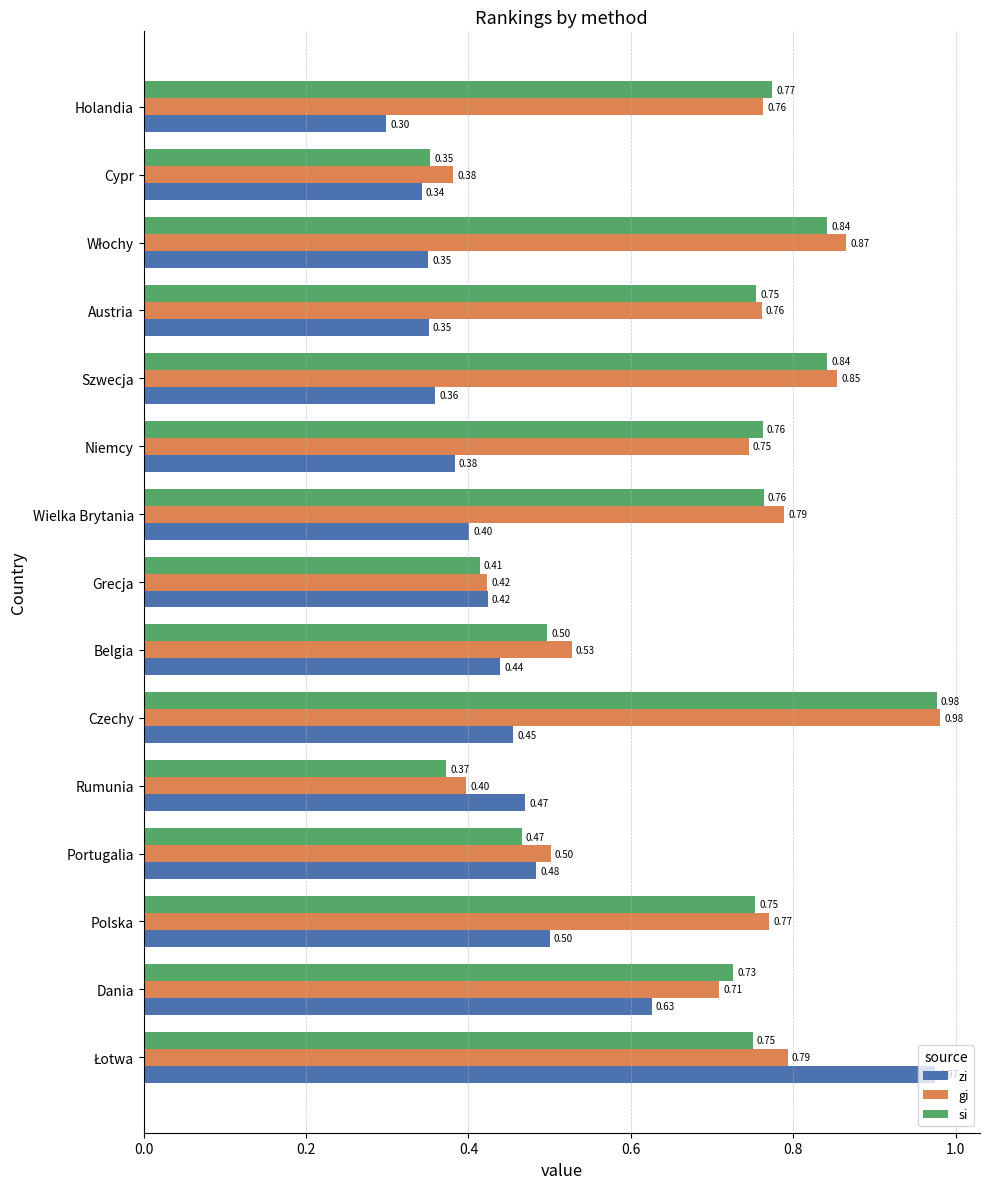

Rank the series at Dania from lowest to highest value.

zi, gi, si